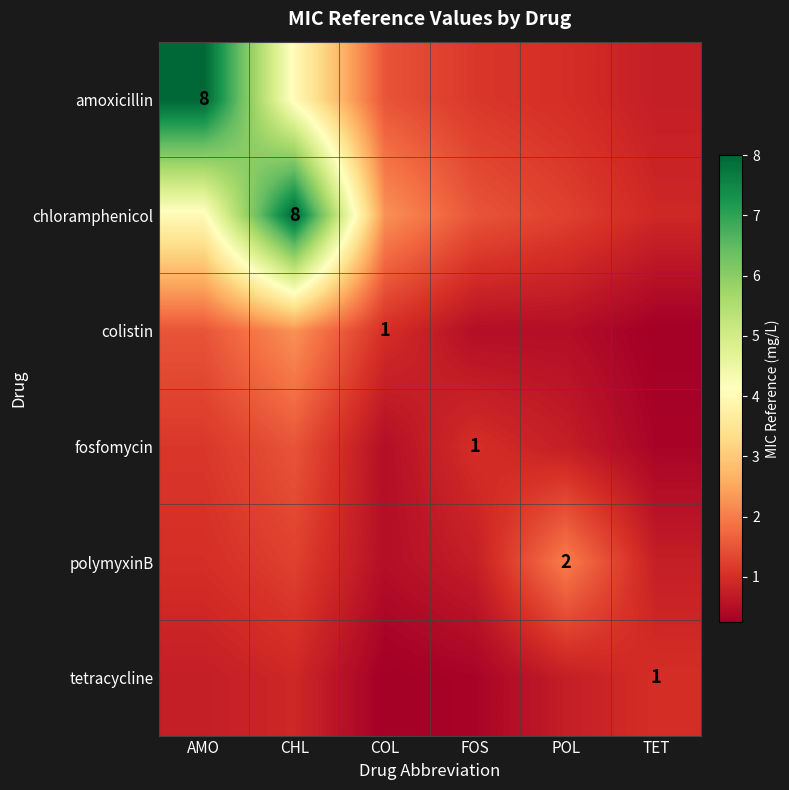

What is the average value of the colistin series?

1.0